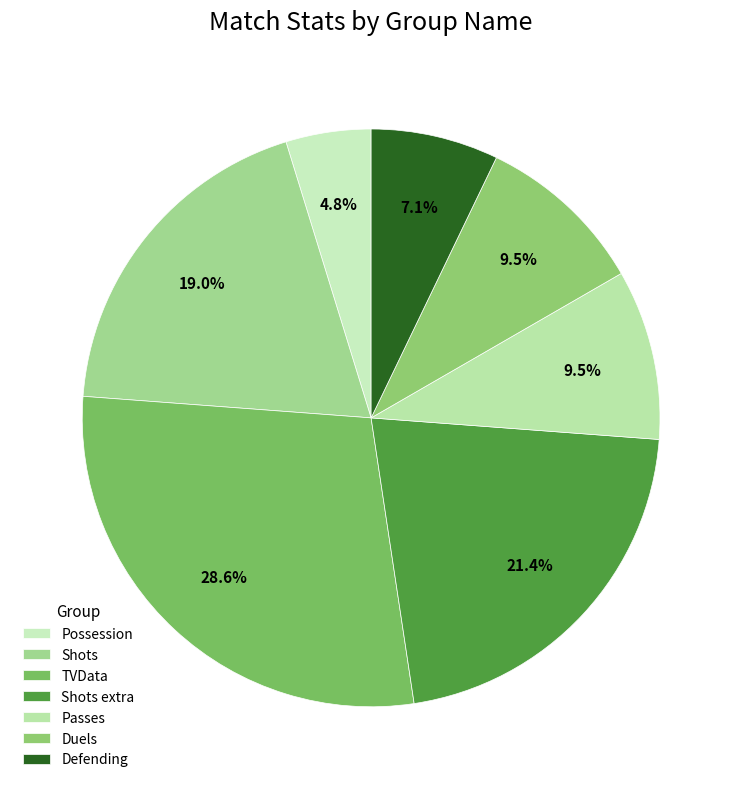

To the nearest percent, what is the difference between the largest and smallest slice percentages?

24%